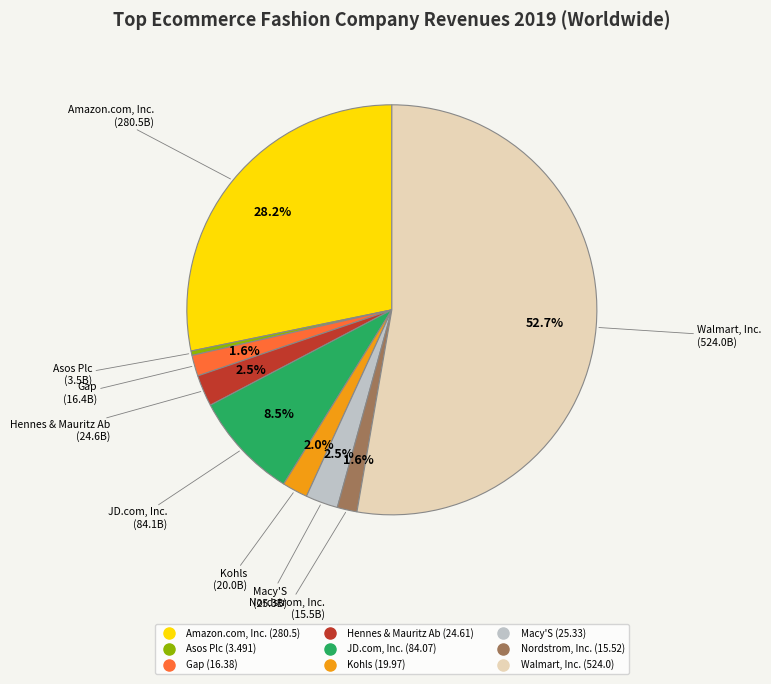

Is Asos Plc the majority of the pie?

No